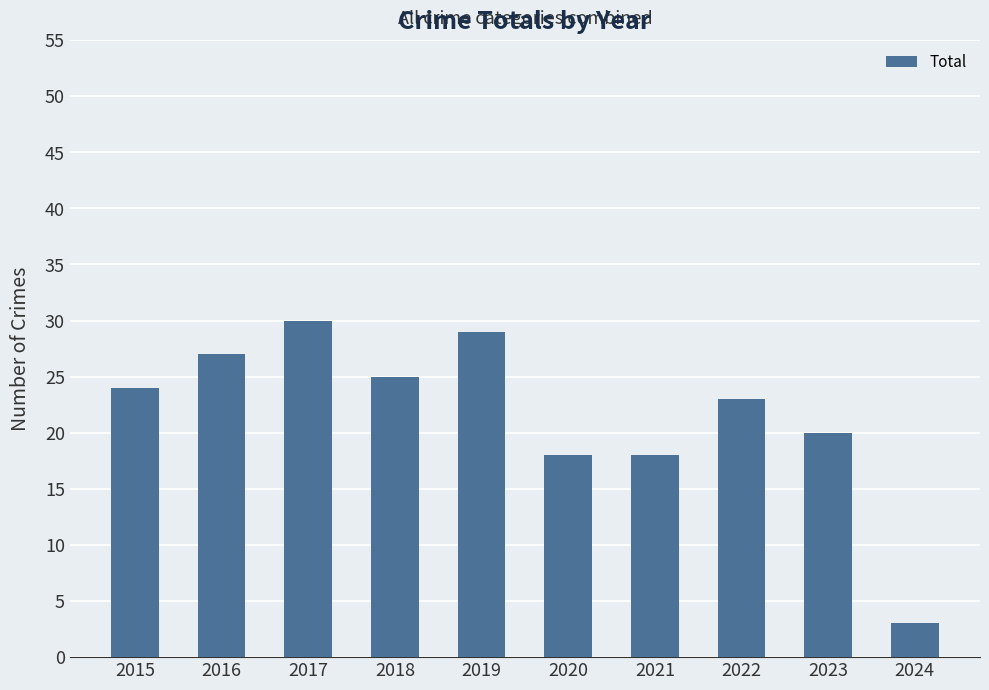

What is the value of the 7th bar from the left?

18